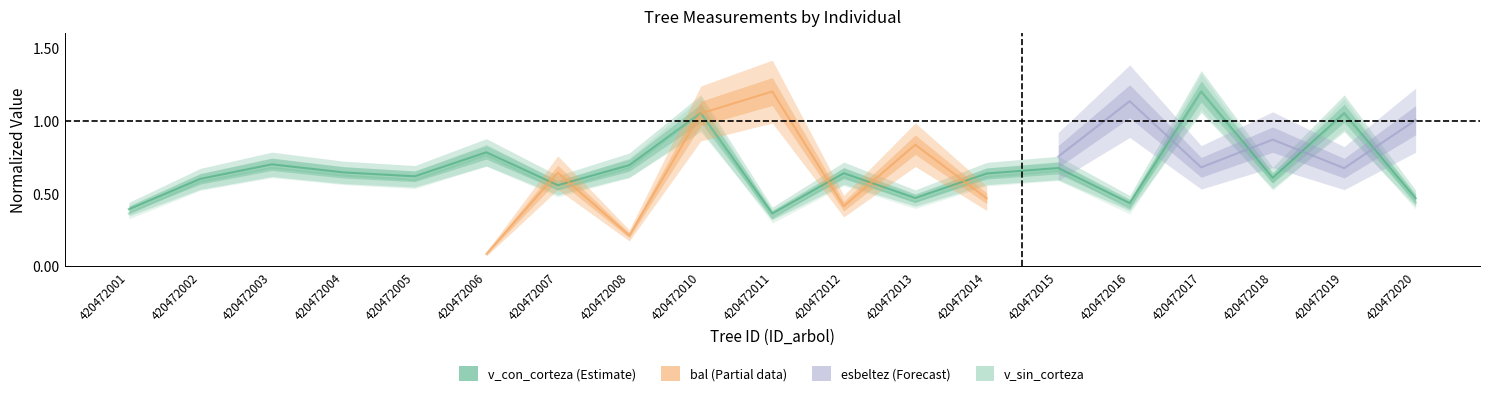

The v_con_corteza series shows 0.6 at 420472005. True or false?

True